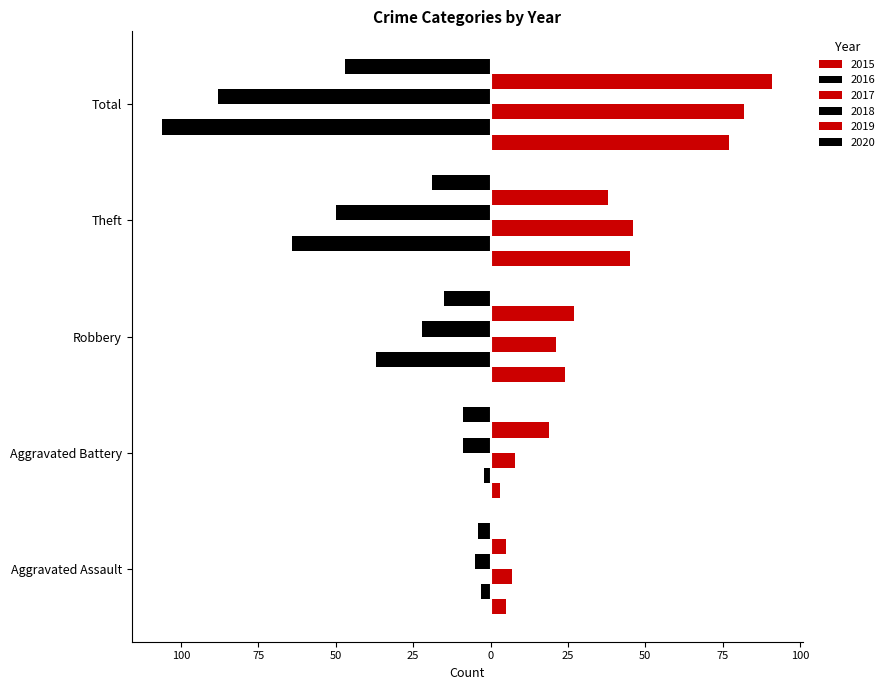

Reading left to right, what are all the values shown in this chart?

2015: Aggravated Assault=5	Aggravated Battery=3	Robbery=24	Theft=45	Total=77
2016: Aggravated Assault=-3	Aggravated Battery=-2	Robbery=-37	Theft=-64	Total=-106
2017: Aggravated Assault=7	Aggravated Battery=8	Robbery=21	Theft=46	Total=82
2018: Aggravated Assault=-5	Aggravated Battery=-9	Robbery=-22	Theft=-50	Total=-88
2019: Aggravated Assault=5	Aggravated Battery=19	Robbery=27	Theft=38	Total=91
2020: Aggravated Assault=-4	Aggravated Battery=-9	Robbery=-15	Theft=-19	Total=-47